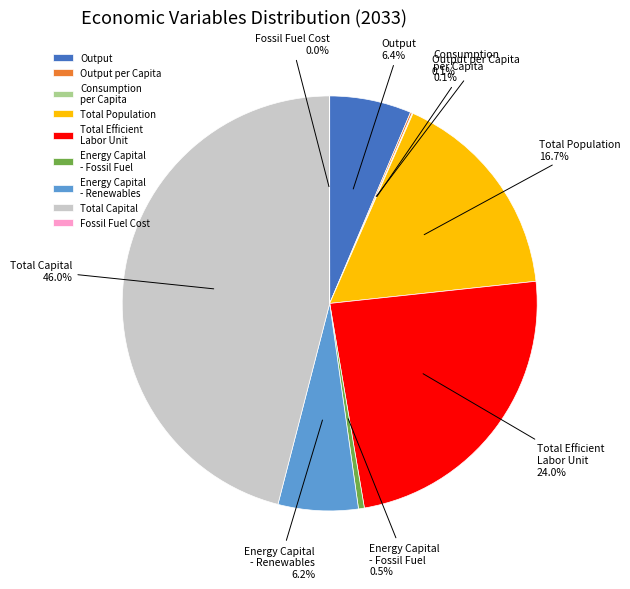

True or false: Total Efficient Labor Unit accounts for 34% of the total.

False